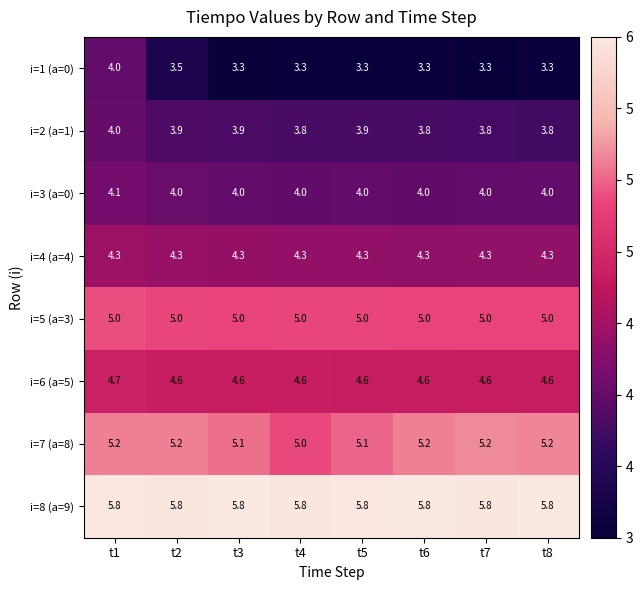

Which series has the largest total across all categories?

i=8 (a=9)